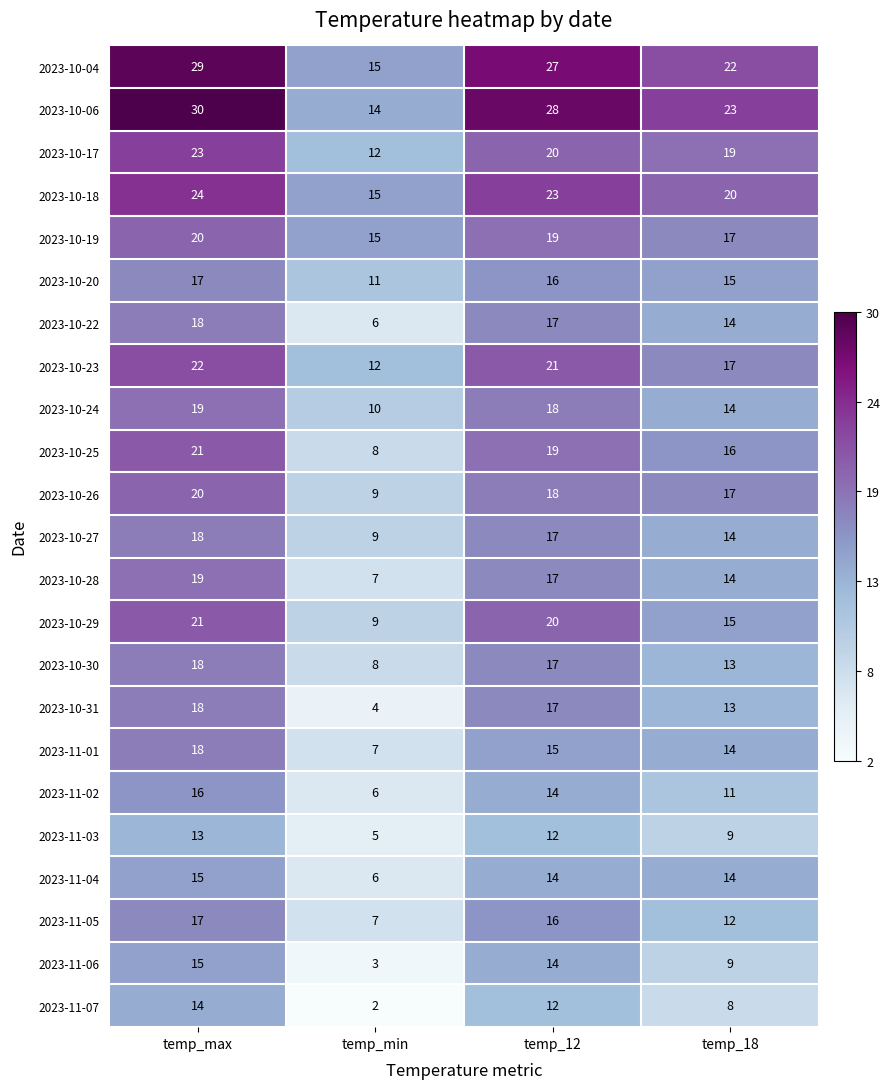

Where does the 2023-10-25 series first go above 19?

temp_max